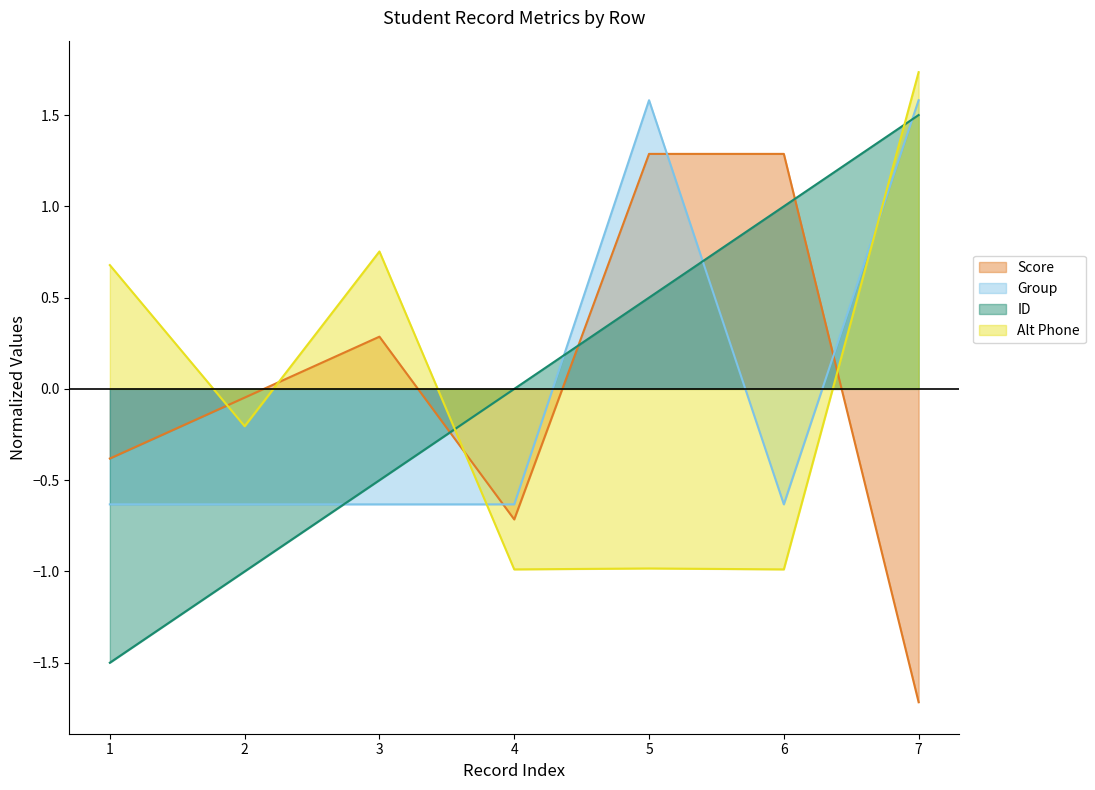

Which label corresponds to the largest value in the chart?

7